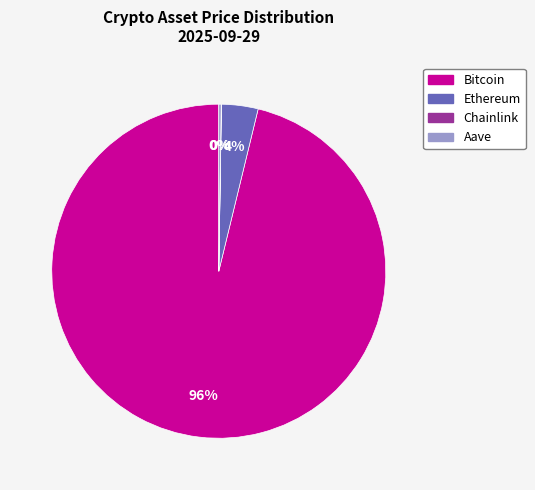

The Ethereum slice represents 17% of the pie. True or false?

False